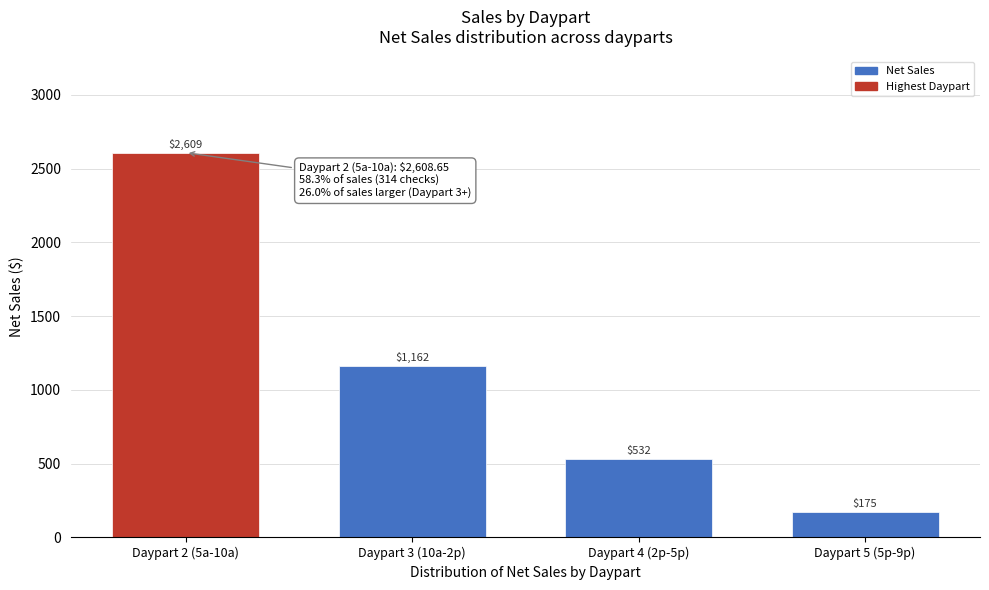

What is the average value?

1119.5